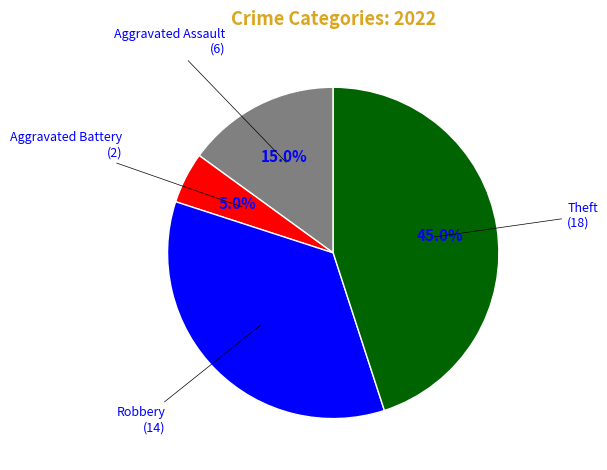

Is there a majority slice in this chart?

No